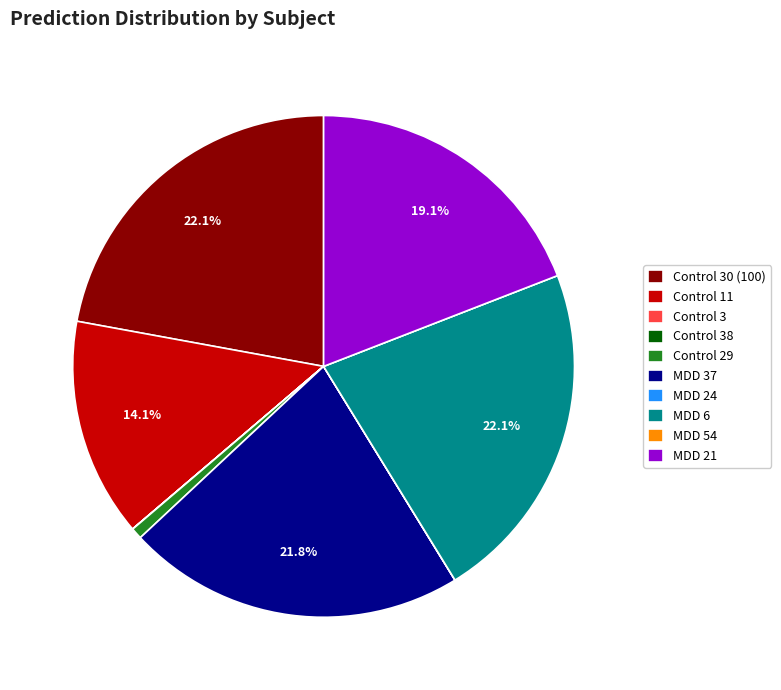

Is it true that MDD 6 is 30% of the pie?

False